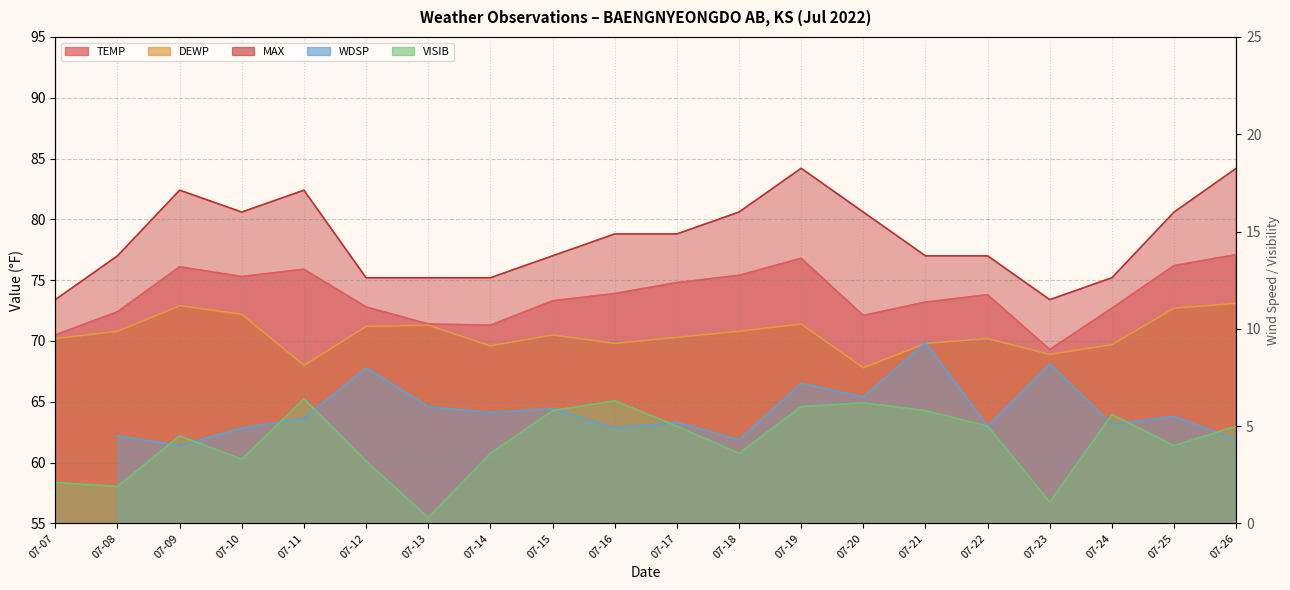

What is the value of the MAX point at the 7th from the left?

75.2